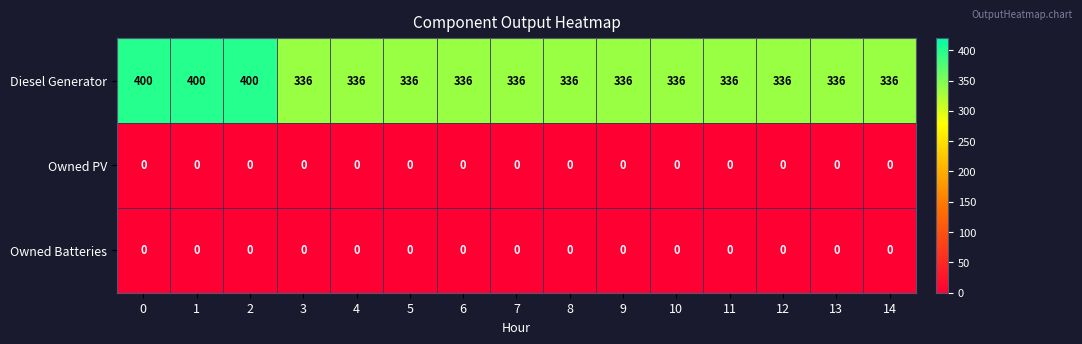

What is the total value across all series at 6?

336